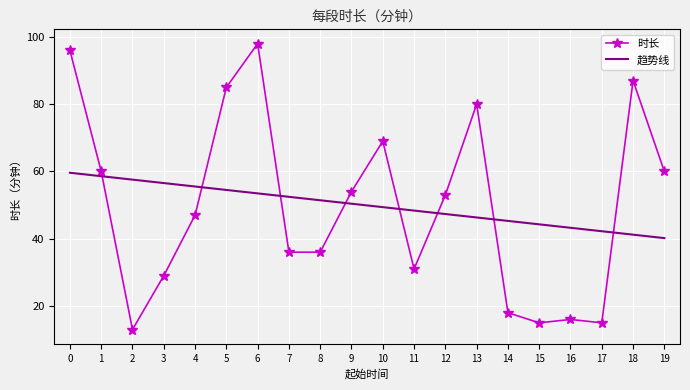

Is the value of 时长 at 6 greater than the value of 趋势线 at 9?

Yes